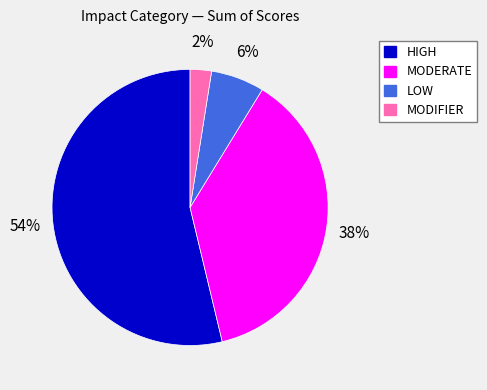

Which slice is the largest?

HIGH